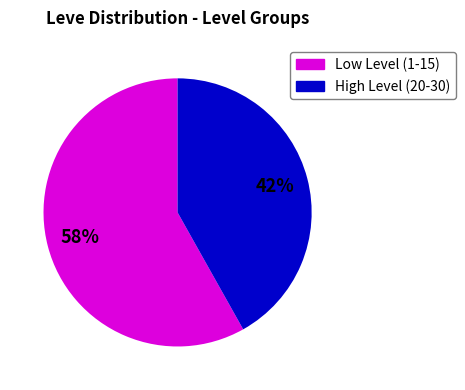

To the nearest percent, what is the average slice percentage?

50%